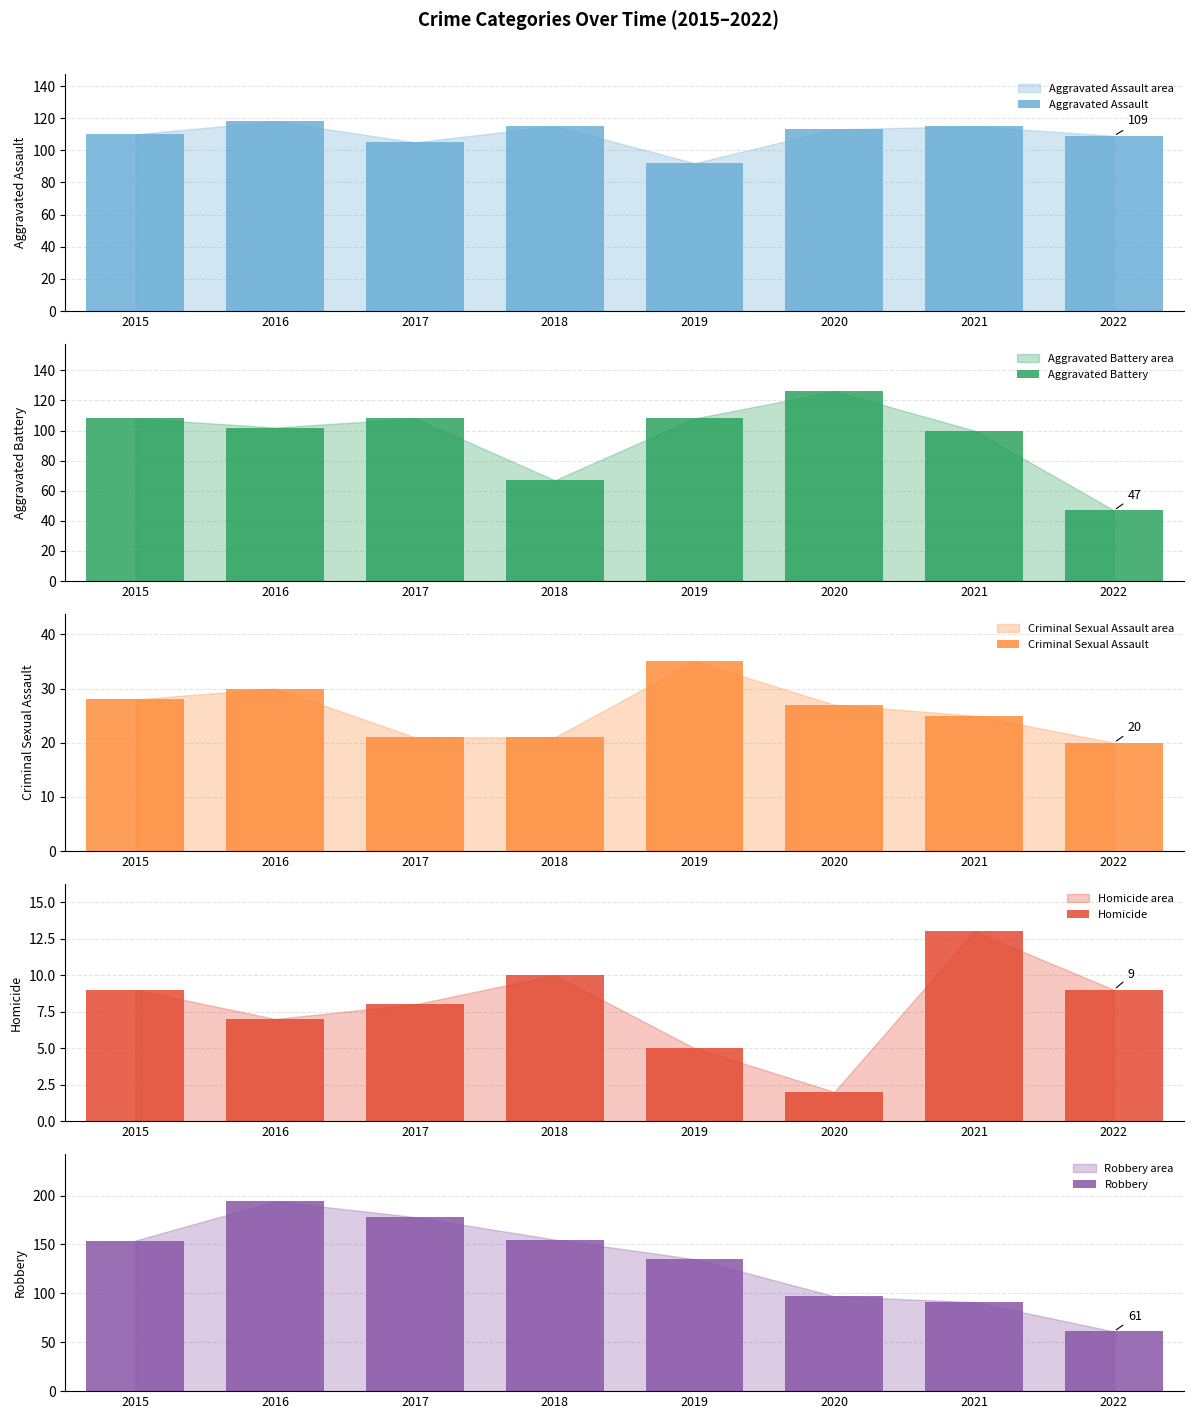

Reading left to right, extract all data points from this chart.

Aggravated Assault: 2015=110	2016=118	2017=105	2018=115	2019=92	2020=113	2021=115	2022=109
Aggravated Battery: 2015=108	2016=102	2017=108	2018=67	2019=108	2020=126	2021=100	2022=47
Criminal Sexual Assault: 2015=28	2016=30	2017=21	2018=21	2019=35	2020=27	2021=25	2022=20
Homicide: 2015=9	2016=7	2017=8	2018=10	2019=5	2020=2	2021=13	2022=9
Robbery: 2015=154	2016=194	2017=178	2018=155	2019=135	2020=97	2021=91	2022=61